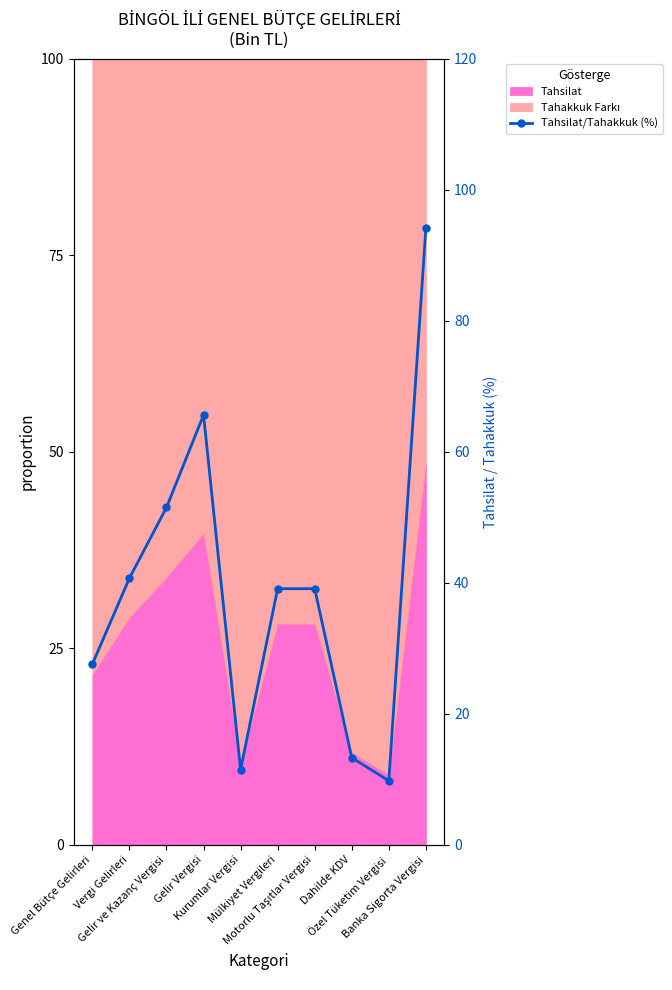

What is the label of the 8th point from the right?

Gelir ve Kazanç Vergisi